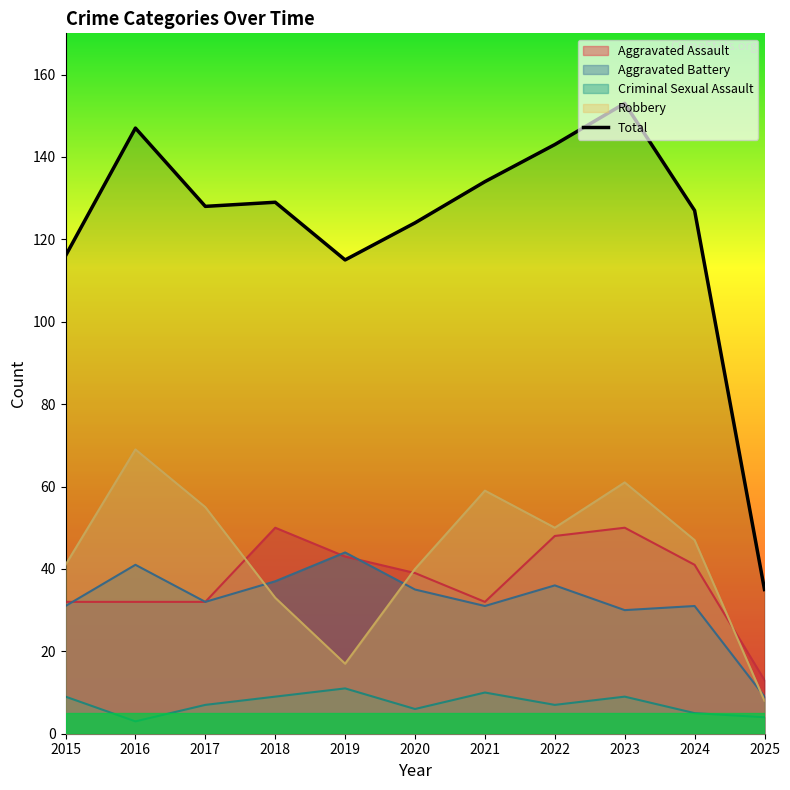

How many lines are shown in the chart?

5